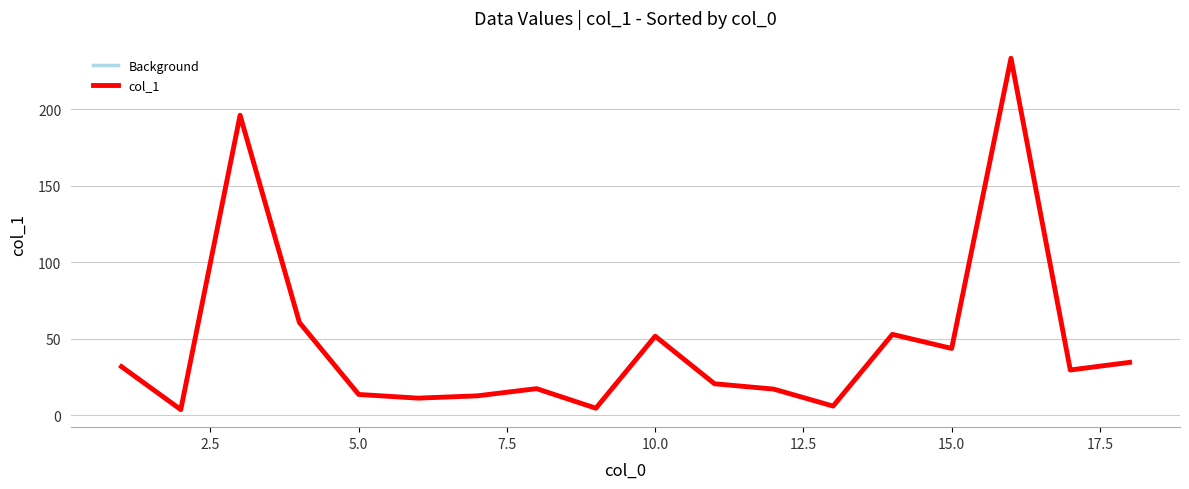

At which label is Background closest to 118?

7.5